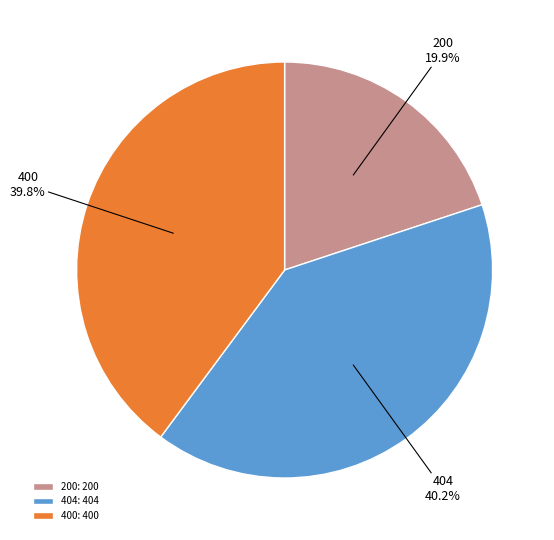

Which has a higher value, 200: 200 or 404: 404?

404: 404